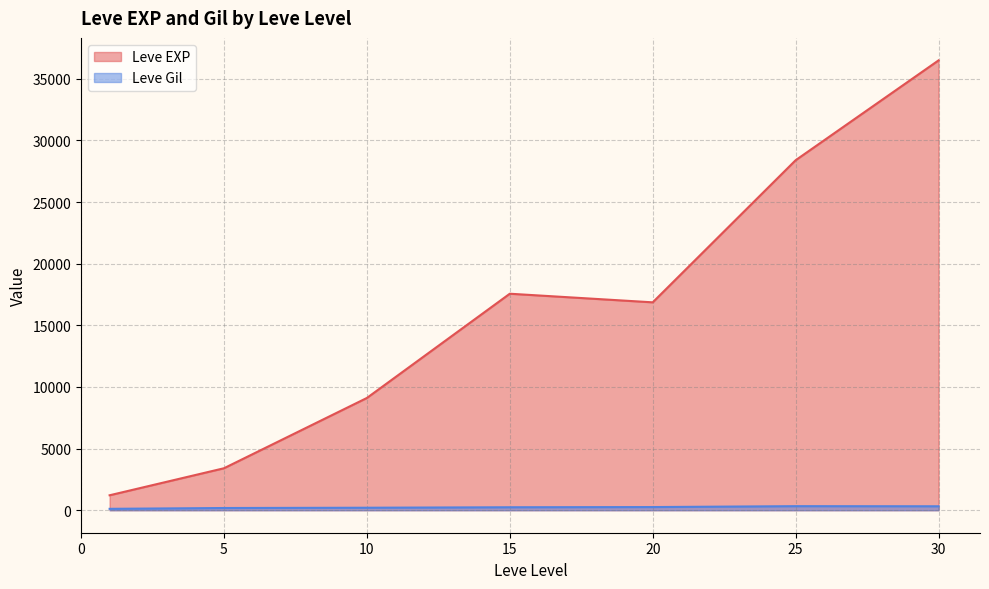

Read the Leve Gil value at 25.

329.7